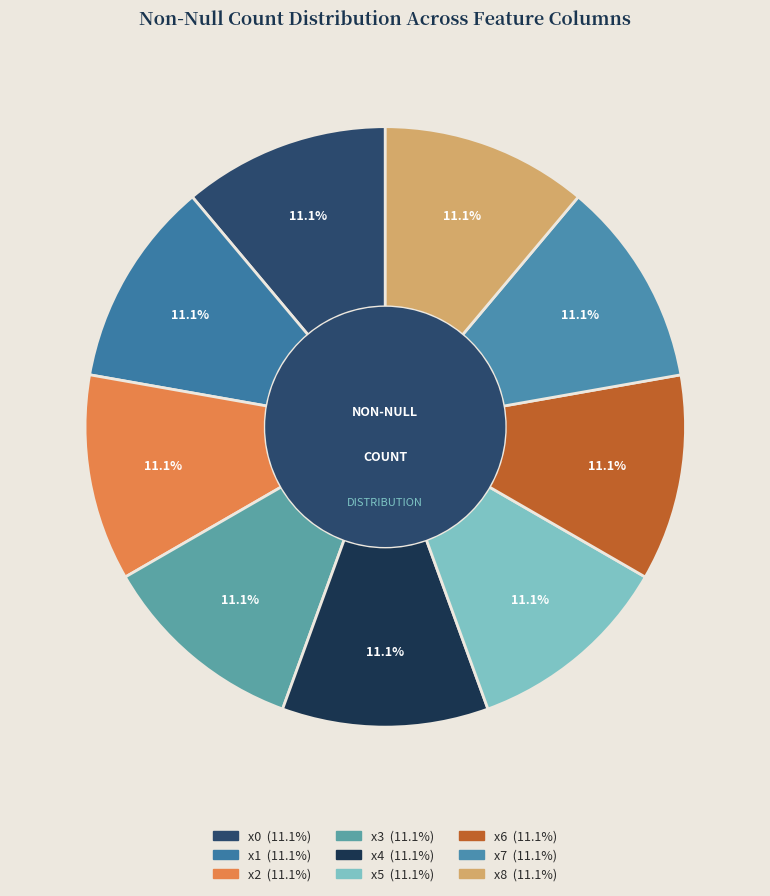

To the nearest percent, what percentage of the pie is x0?

11%